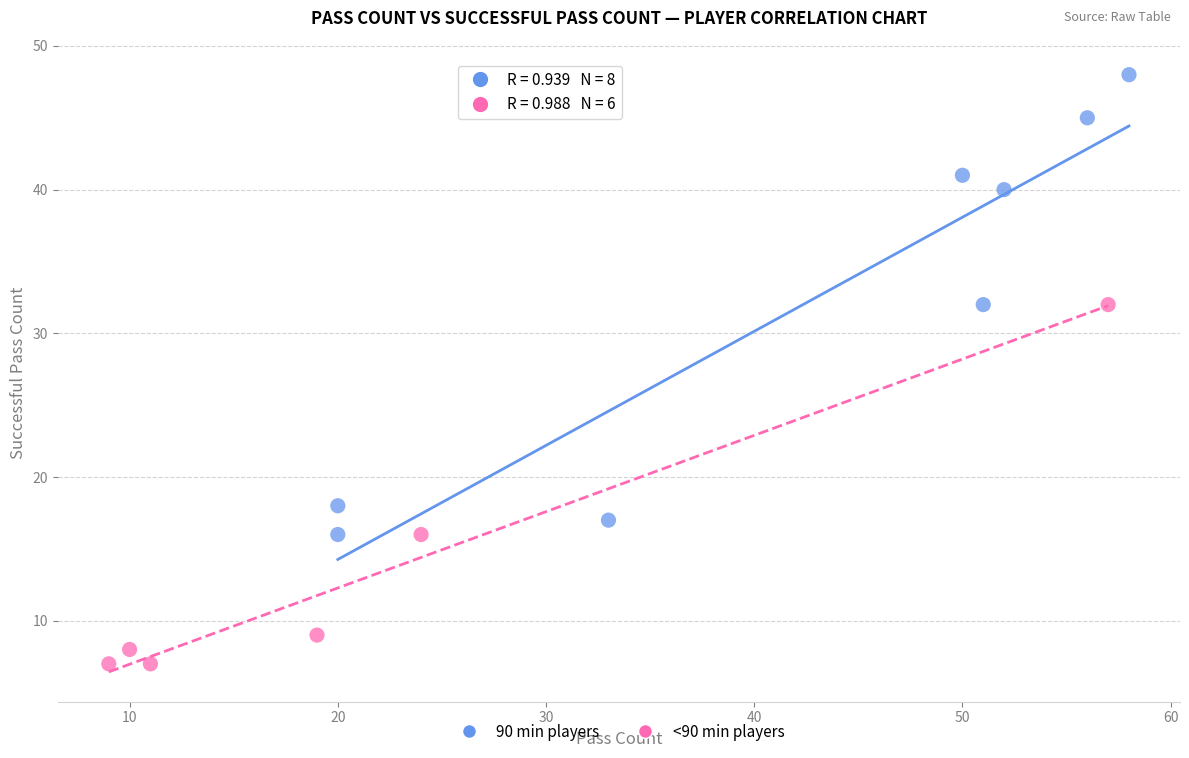

Which series reaches the maximum Y coordinate?

90 min players